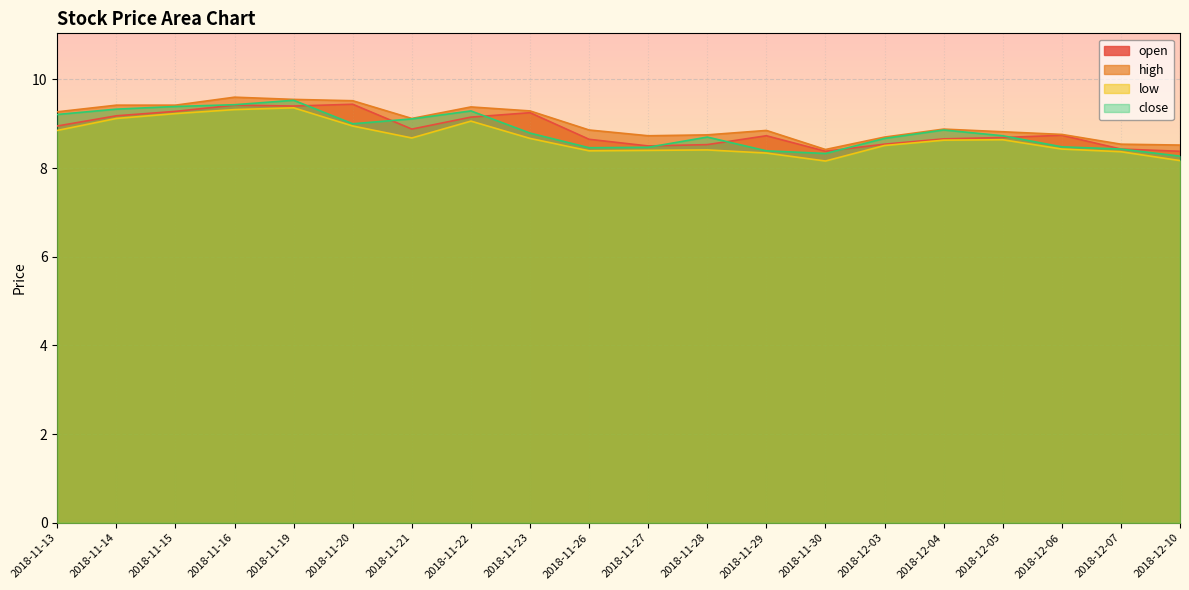

Is it true that low equals 8.4 at 2018-12-07?

True